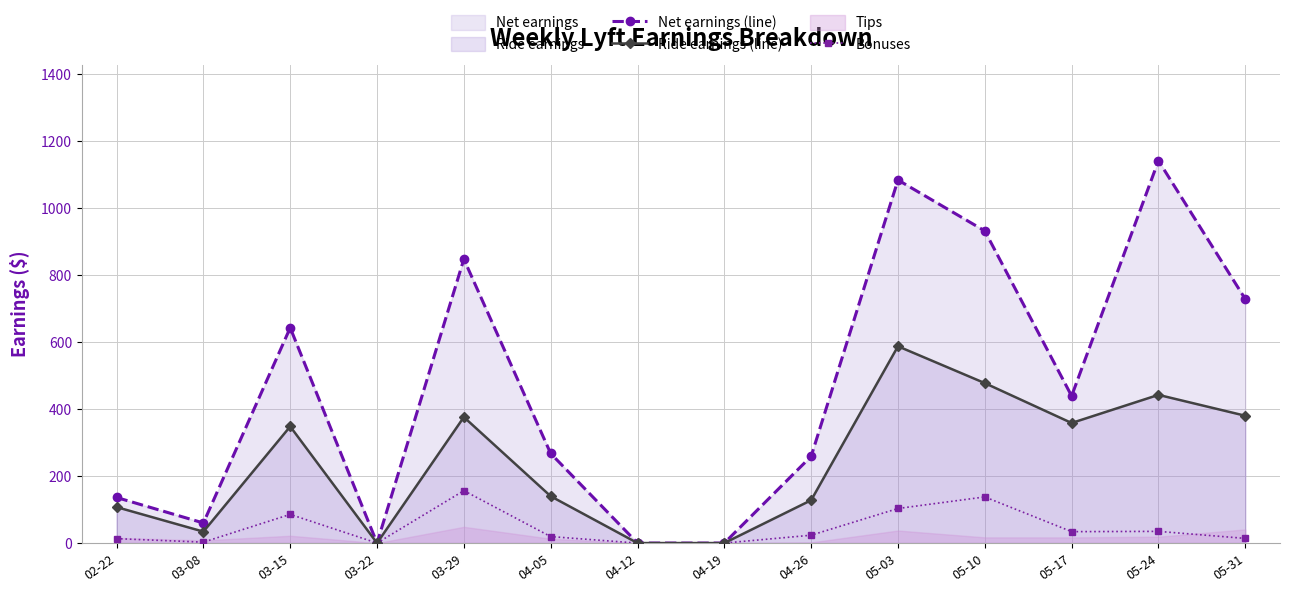

Reading left to right, what are all the values shown in this chart?

Net earnings (line): 136.0	59.9	642.5	0.0	847.3	267.4	0.0	0.0	258.9	1083.5	931.5	438.9	1141.1	728.2
Ride earnings (line): 107.3	34.1	347.9	0.0	375.9	139.8	0.0	0.0	127.9	587.2	477.4	358.3	442.2	380.0
Bonuses: 13.2	2.7	85.6	0.0	156.4	19.3	0.0	0.0	23.4	103.1	137.7	34.0	34.9	13.9